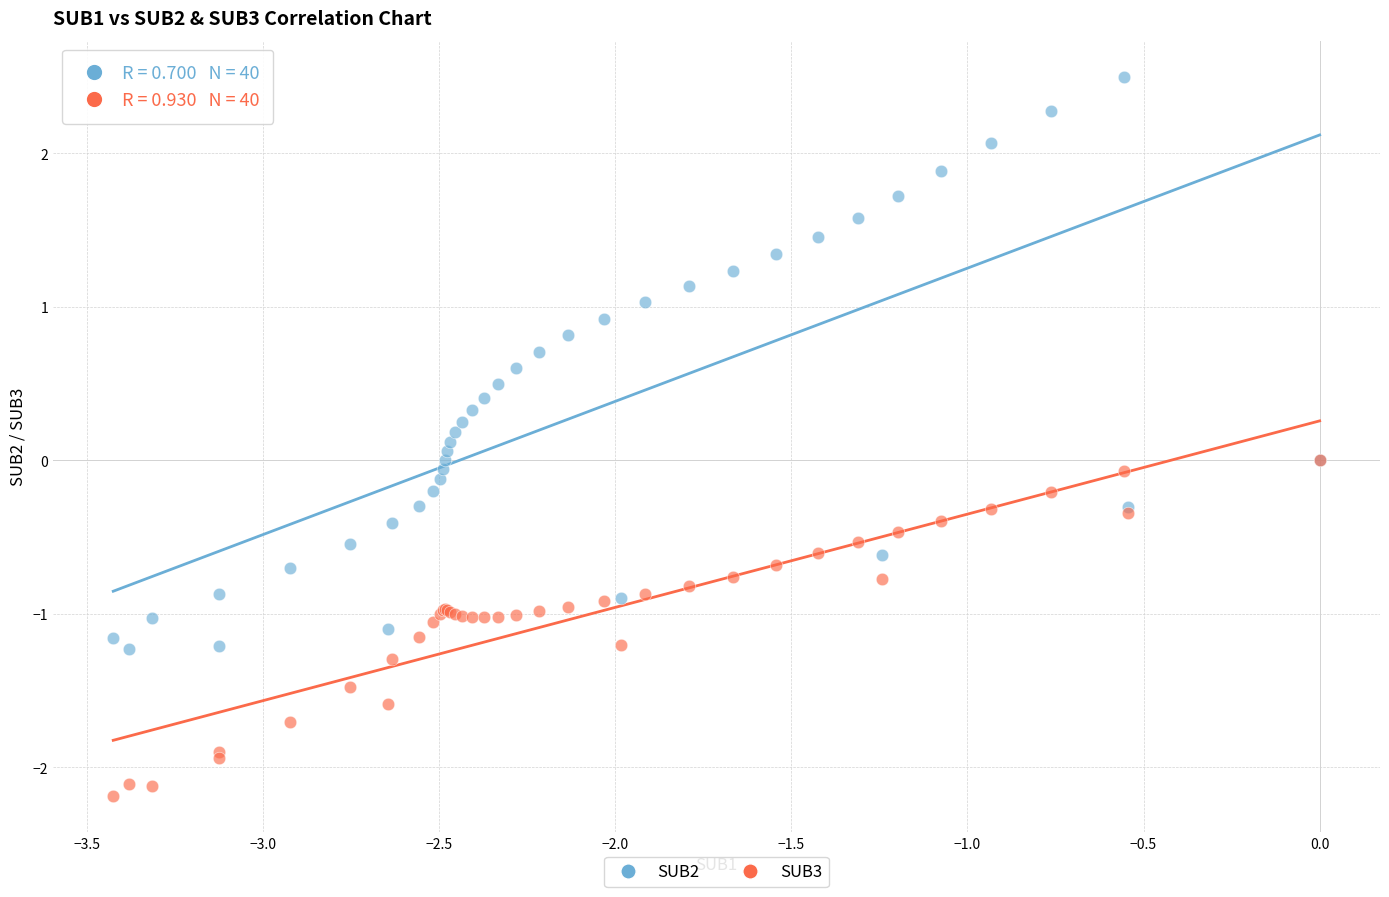

Which series reaches the maximum Y coordinate?

SUB2